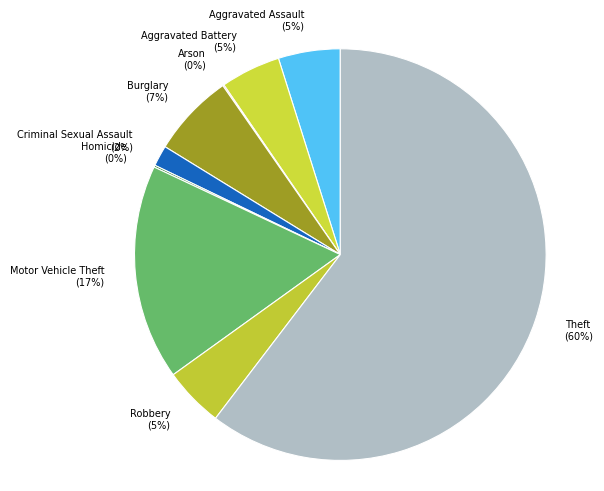

To the nearest percent, what is the average slice percentage?

11%